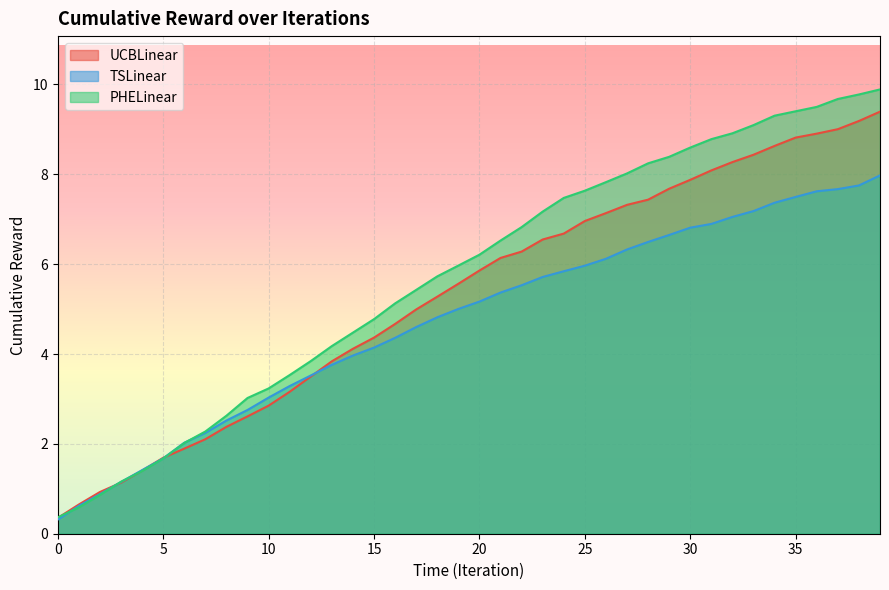

Is it true that PHELinear equals 6.5 at 21?

True